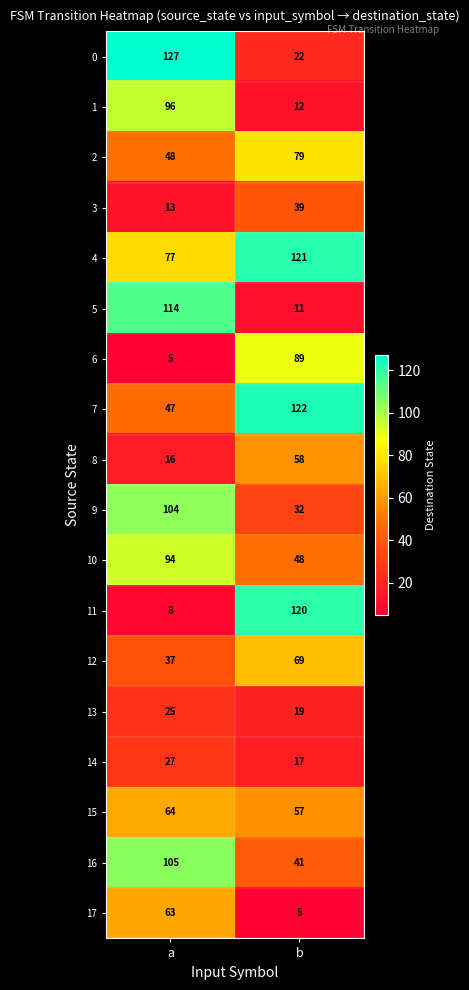

Read the 4 value at a.

77